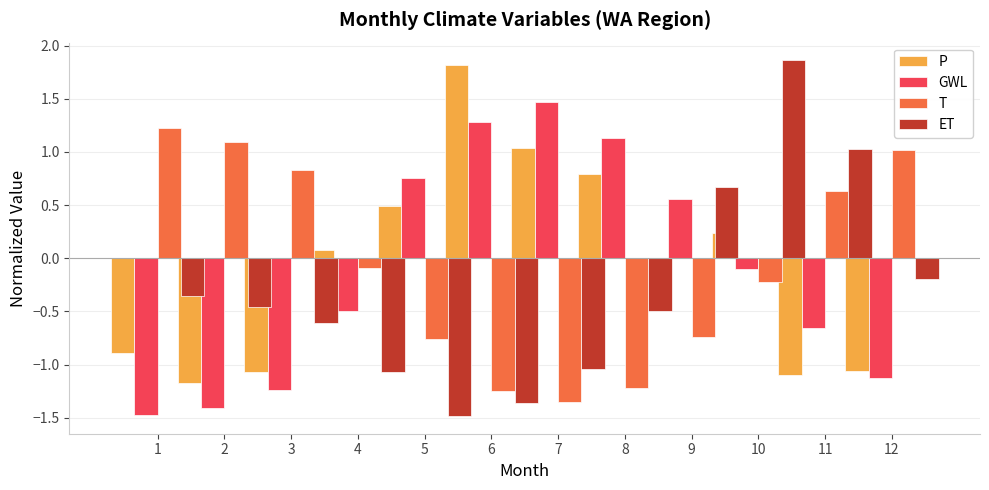

Which series has the largest total across all categories?

T